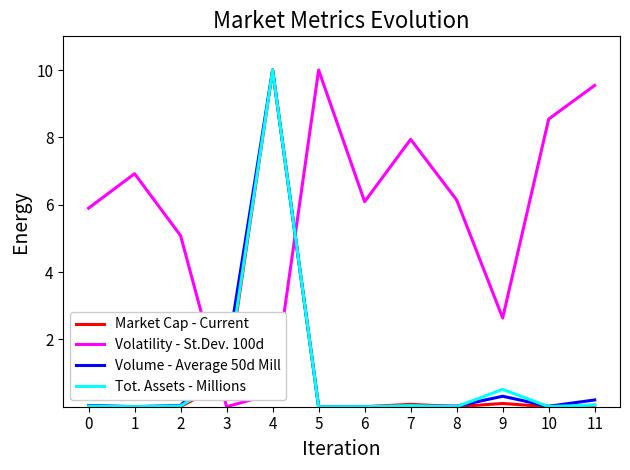

Is it true that Volume - Average 50d Mill equals 0.2 at 11?

True